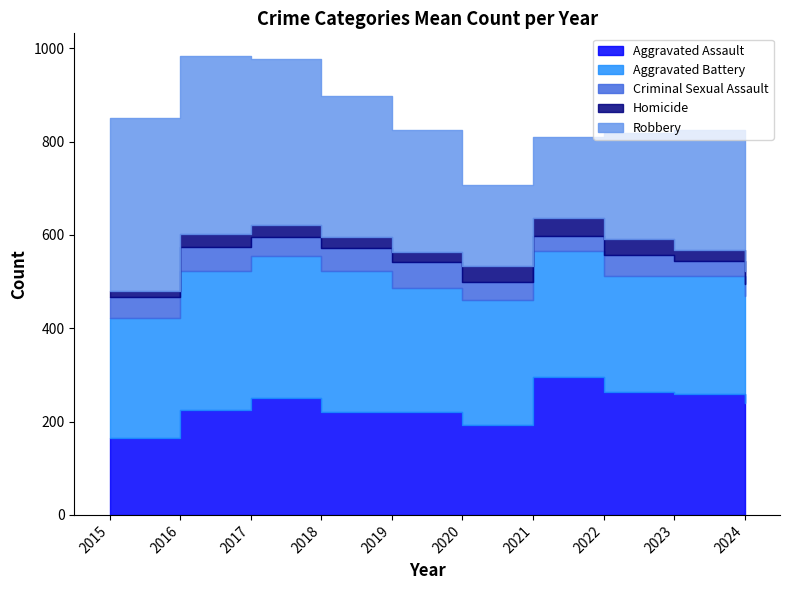

Between which two adjacent categories do Robbery and Aggravated Assault first intersect?

2019 and 2020